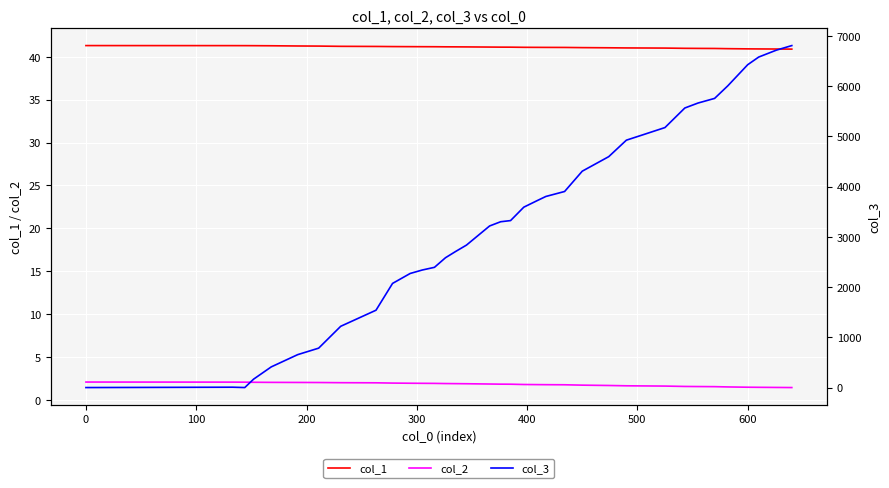

List the series in order of their peak value, lowest first.

col_2, col_1, col_3